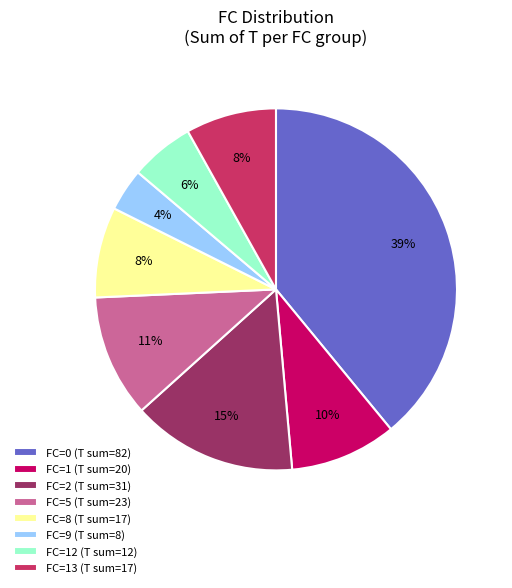

Count the number of slices in the pie.

8